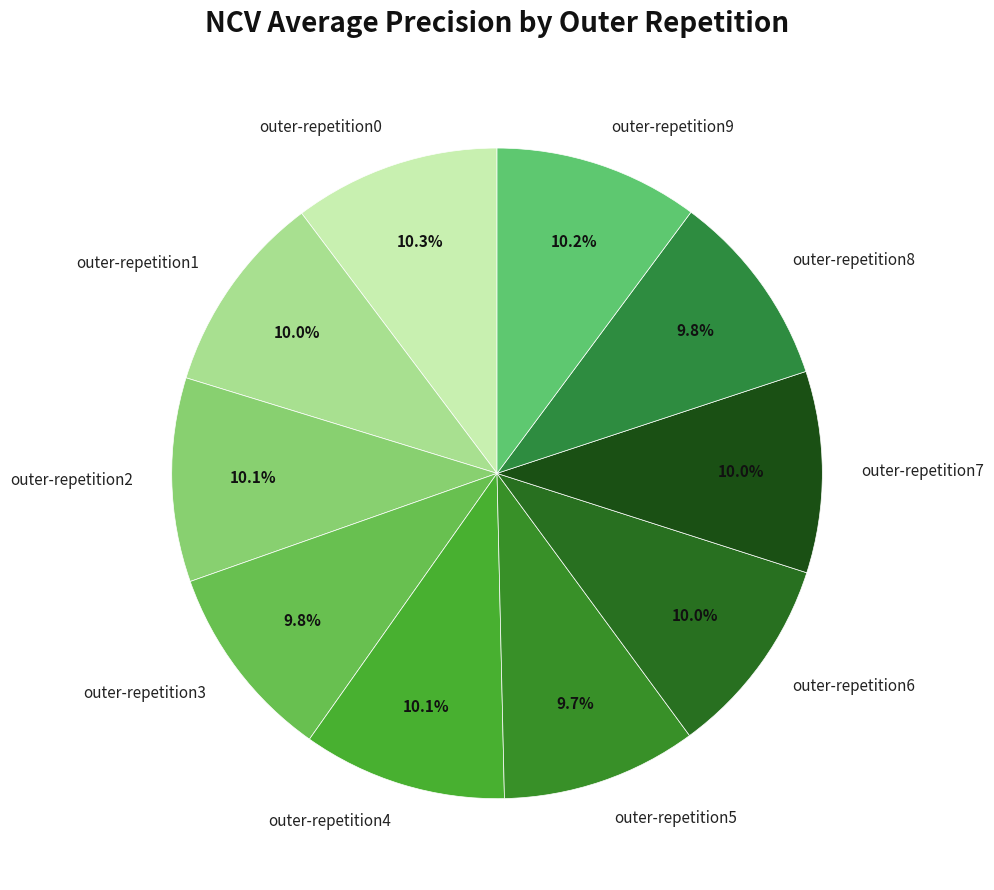

Does any single category account for the majority?

No